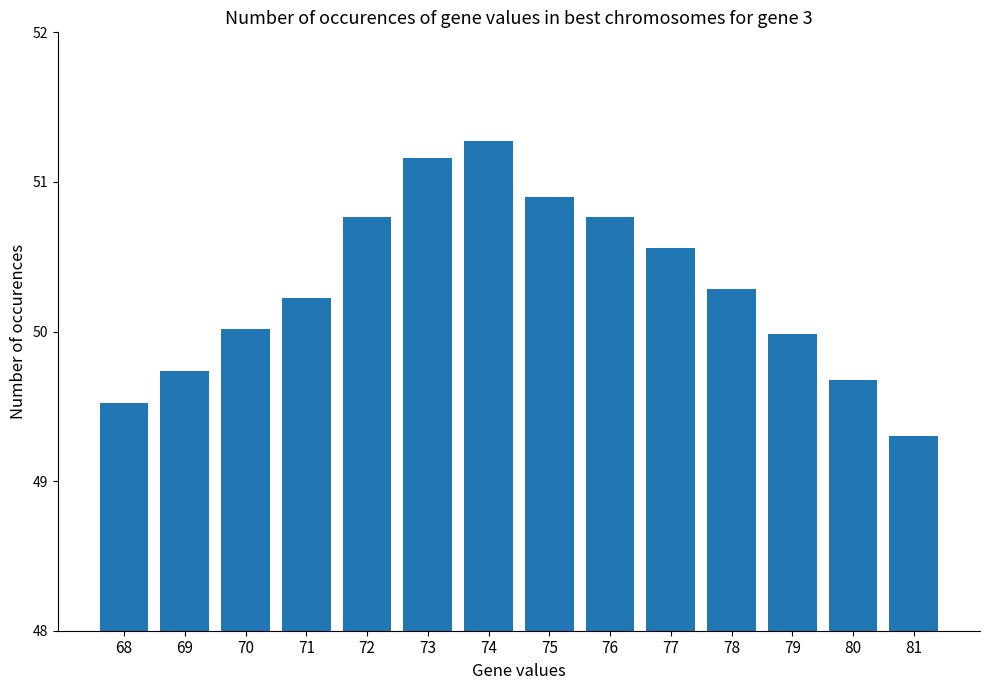

Reading left to right, list all the values displayed in this chart.

68=49.5	69=49.7	70=50.0	71=50.2	72=50.8	73=51.2	74=51.3	75=50.9	76=50.8	77=50.6	78=50.3	79=50.0	80=49.7	81=49.3